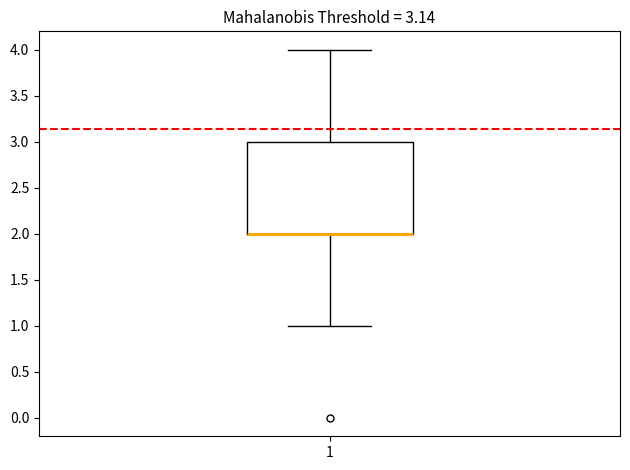

Transcribe this box plot: give where the median line is, the range the box spans, and where the two whiskers end, as read against the y-axis. The values are not printed on the chart, so give them approximately, as read against the axis.

median 2 (drawn on the box's lower edge), box 2 to 3, whiskers 1 to 4